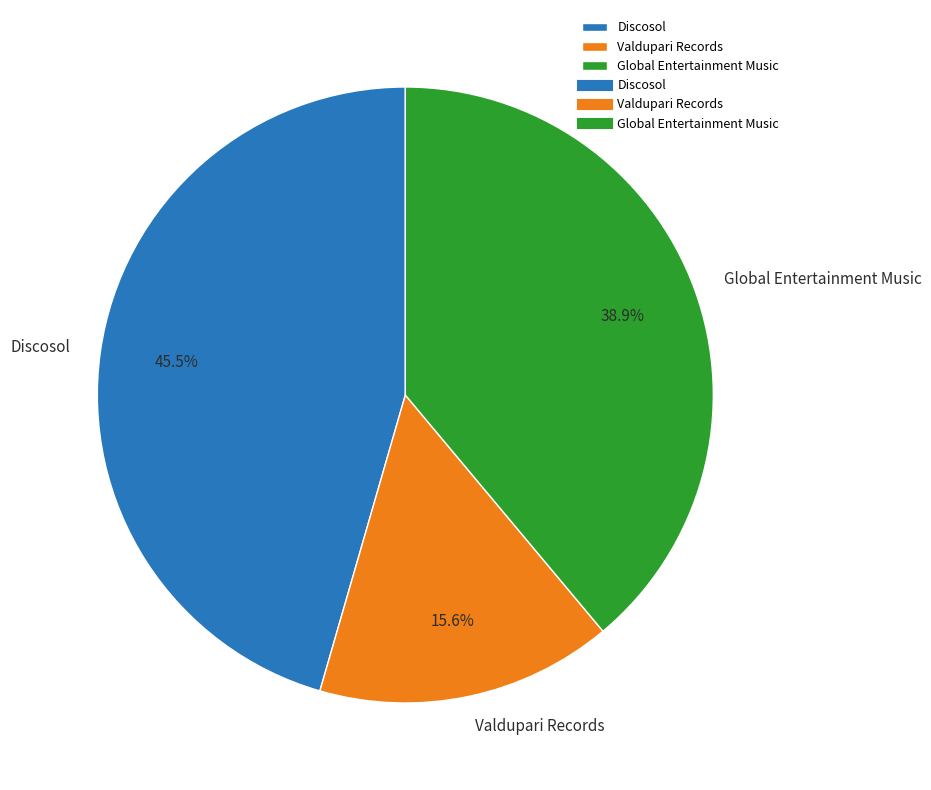

Is it true that Global Entertainment Music is 51% of the pie?

False